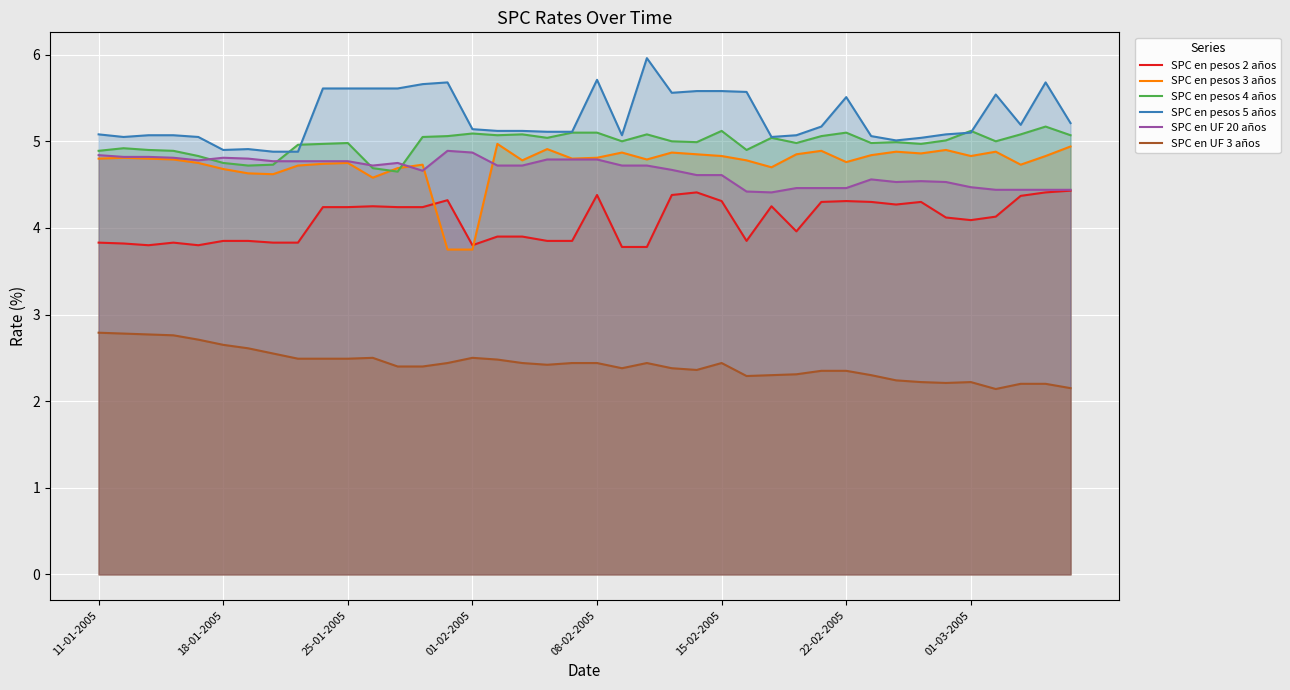

What are all the series names shown in the legend?

SPC en pesos 2 años, SPC en pesos 3 años, SPC en pesos 4 años, SPC en pesos 5 años, SPC en UF 20 años, SPC en UF 3 años